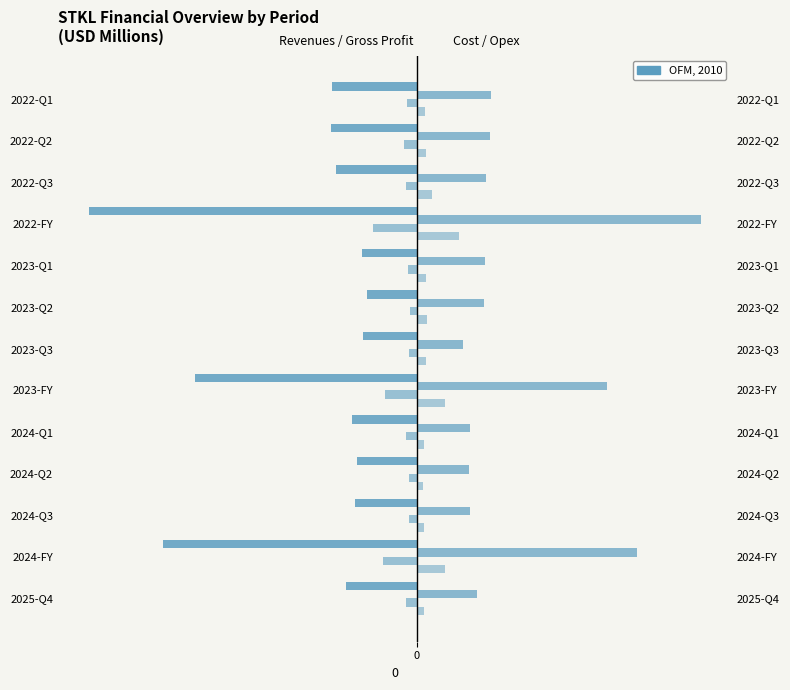

Which series has the largest range (max minus min)?

revenues